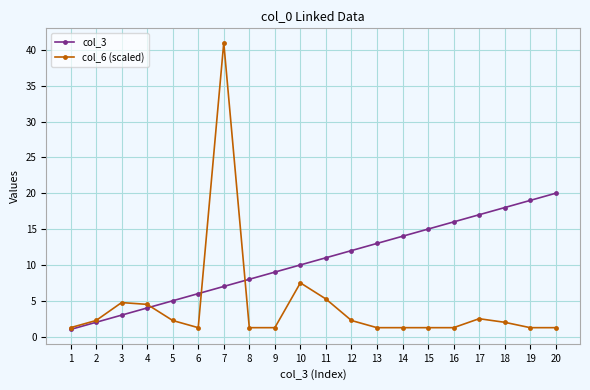

Which series has the largest total across all categories?

col_3